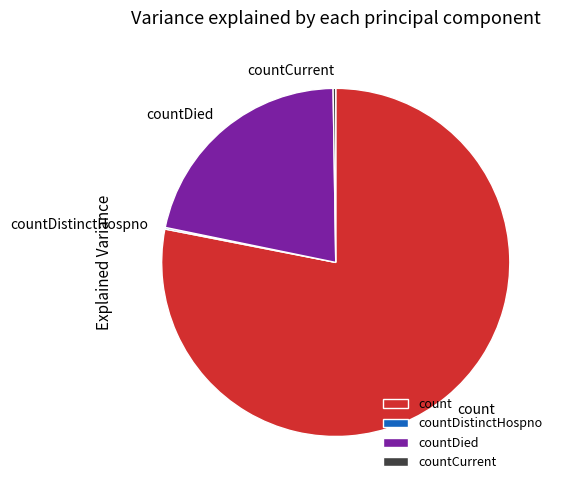

Which category has the biggest portion of the pie?

count